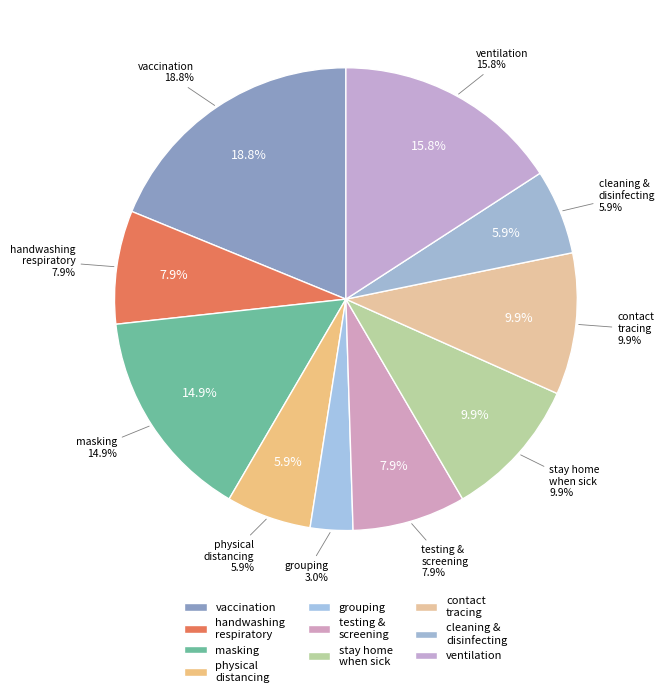

What percentage is the vaccination_ss slice, to the nearest percent?

19%